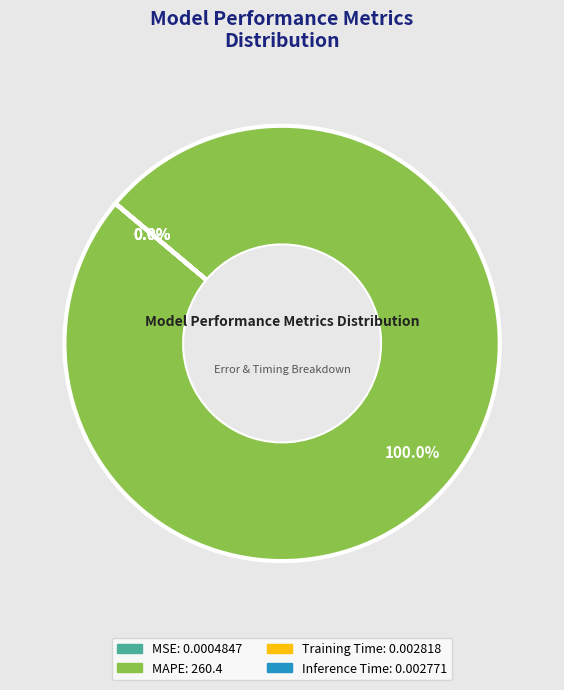

Which has a higher value, Inference Time or MSE?

Inference Time